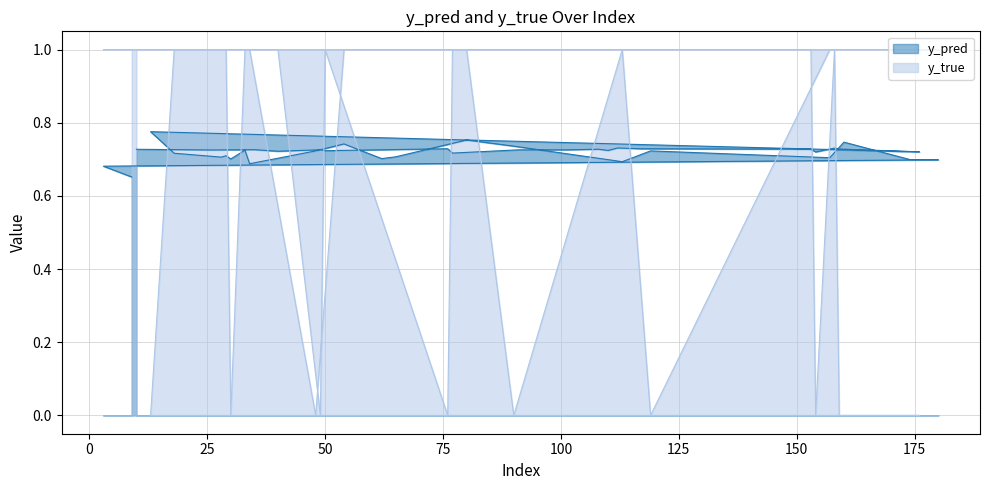

What is the highest value of the y_true series?

1.0